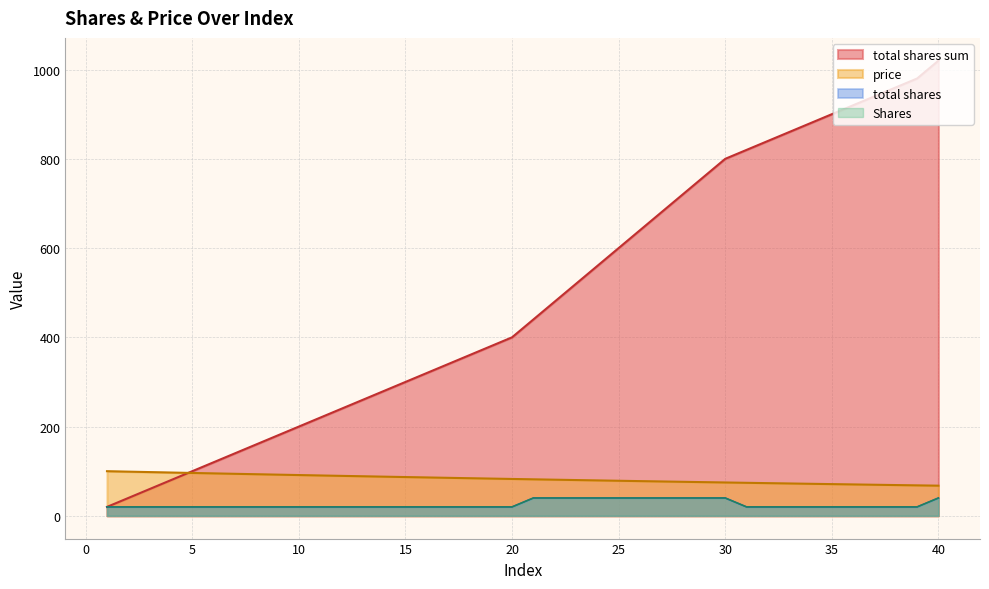

Reading left to right, what are all the values shown in this chart?

total shares sum: 1=20.0	2=40.0	3=60.0	4=80.0	5=100.0	6=120.0	7=140.0	8=160.0	9=180.0	10=200.0	11=220.0	12=240.0	13=260.0	14=280.0	15=300.0	16=320.0	17=340.0	18=360.0	19=380.0	20=400.0	21=440.0	22=480.0	23=520.0	24=560.0	25=600.0	26=640.0	27=680.0	28=720.0	29=760.0	30=800.0	31=820.0	32=840.0	33=860.0	34=880.0	35=900.0	36=920.0	37=940.0	38=960.0	39=980.0	40=1020.0
price: 1=100.0	2=99.0	3=98.0	4=97.0	5=96.1	6=95.1	7=94.1	8=93.2	9=92.3	10=91.4	11=90.4	12=89.5	13=88.6	14=87.8	15=86.9	16=86.0	17=85.1	18=84.3	19=83.5	20=82.6	21=81.8	22=81.0	23=80.2	24=79.4	25=78.6	26=77.8	27=77.0	28=76.2	29=75.5	30=74.7	31=74.0	32=73.2	33=72.5	34=71.8	35=71.1	36=70.3	37=69.6	38=68.9	39=68.3	40=67.6
total shares: 1=20.0	2=20.0	3=20.0	4=20.0	5=20.0	6=20.0	7=20.0	8=20.0	9=20.0	10=20.0	11=20.0	12=20.0	13=20.0	14=20.0	15=20.0	16=20.0	17=20.0	18=20.0	19=20.0	20=20.0	21=40.0	22=40.0	23=40.0	24=40.0	25=40.0	26=40.0	27=40.0	28=40.0	29=40.0	30=40.0	31=20.0	32=20.0	33=20.0	34=20.0	35=20.0	36=20.0	37=20.0	38=20.0	39=20.0	40=40.0
Shares: 1=20.0	2=20.0	3=20.0	4=20.0	5=20.0	6=20.0	7=20.0	8=20.0	9=20.0	10=20.0	11=20.0	12=20.0	13=20.0	14=20.0	15=20.0	16=20.0	17=20.0	18=20.0	19=20.0	20=20.0	21=40.0	22=40.0	23=40.0	24=40.0	25=40.0	26=40.0	27=40.0	28=40.0	29=40.0	30=40.0	31=20.0	32=20.0	33=20.0	34=20.0	35=20.0	36=20.0	37=20.0	38=20.0	39=20.0	40=40.0